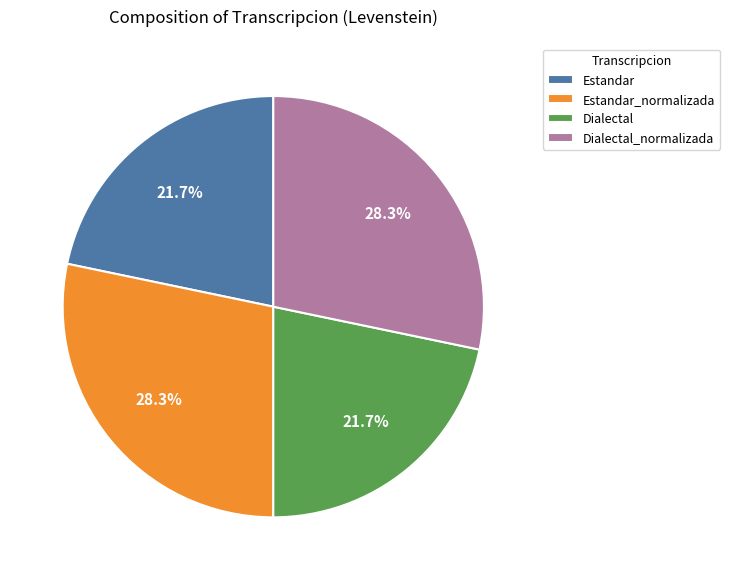

How many slices are in this pie chart?

4